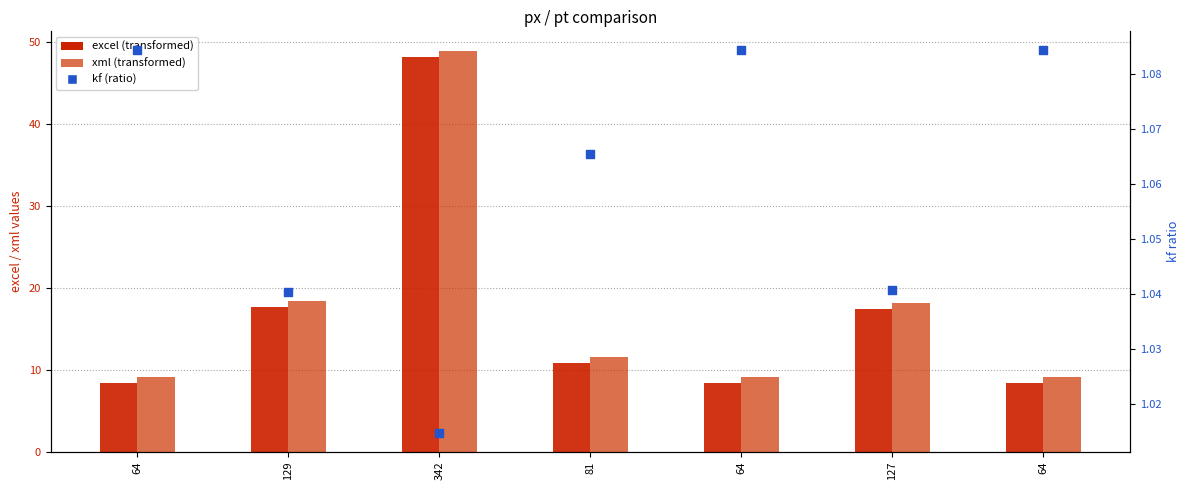

At how many categories does at least one series exceed 26?

1